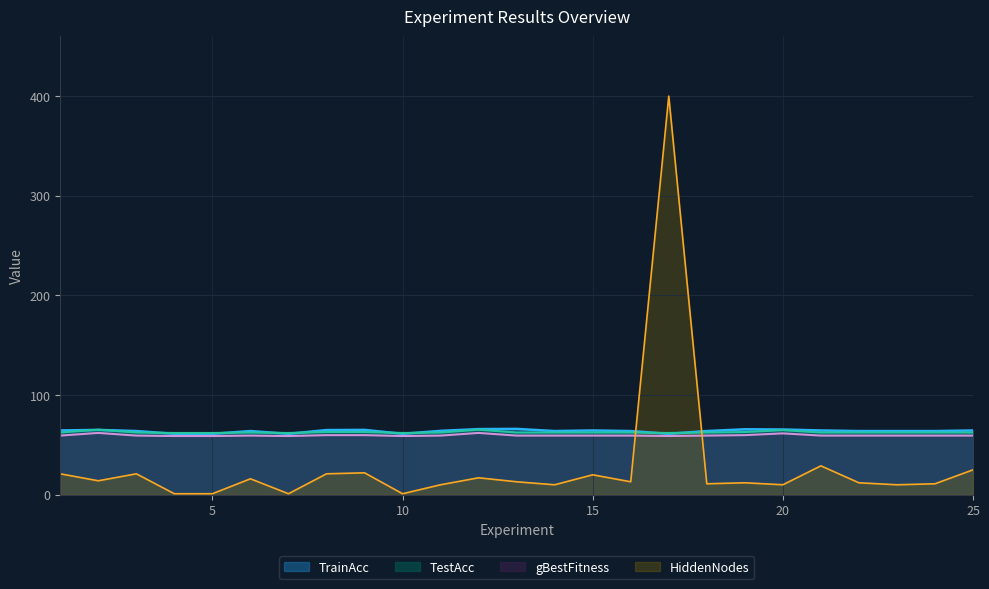

True or false: TrainAcc has a value of 34.4 at 9.

False